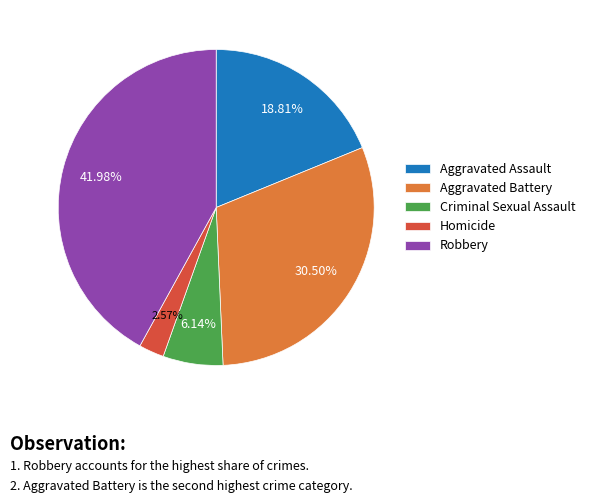

To the nearest percent, what portion does Robbery represent?

42%